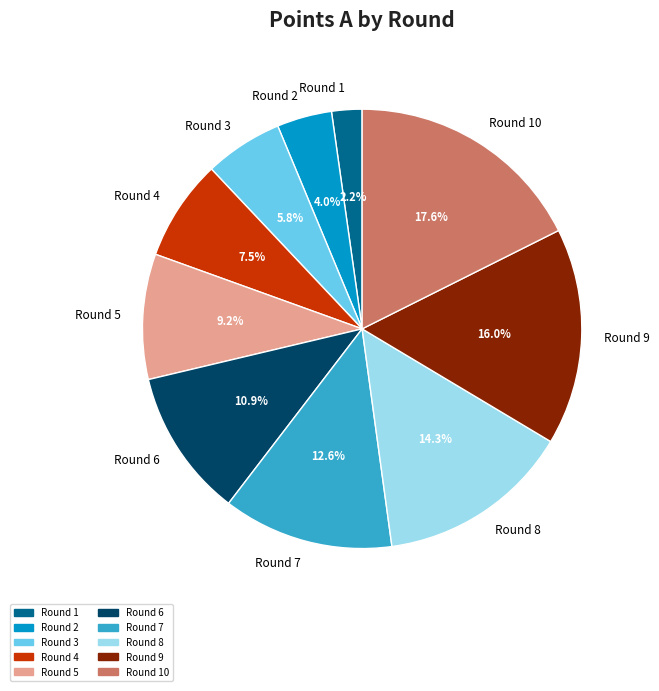

What is the ratio of the value at Round 5 to the value at Round 7?

0.7